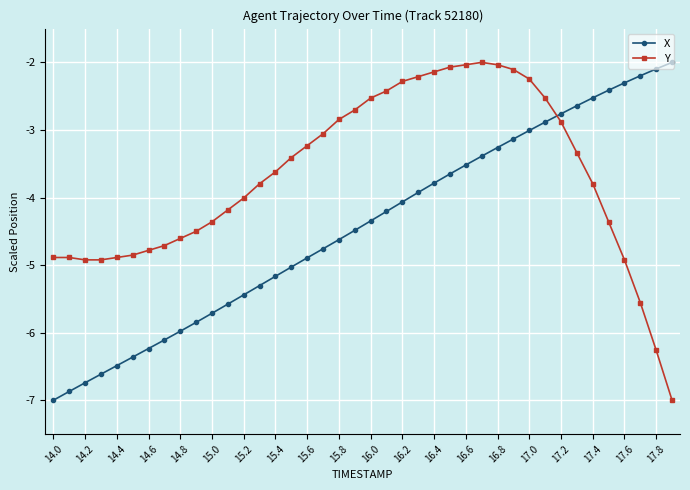

Which series has the largest total across all categories?

Y